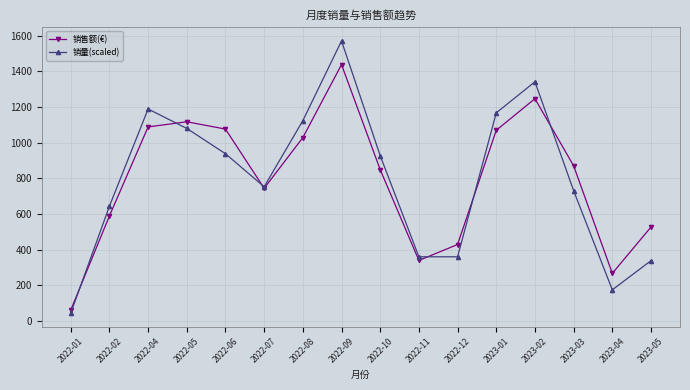

What is the minimum value for 销售额(€)?

60.8